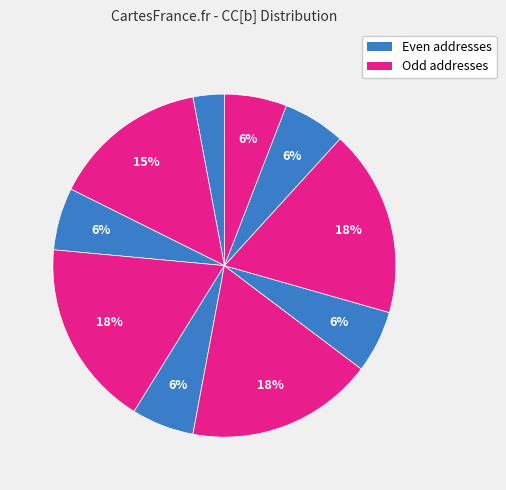

Count the number of slices in the pie.

10